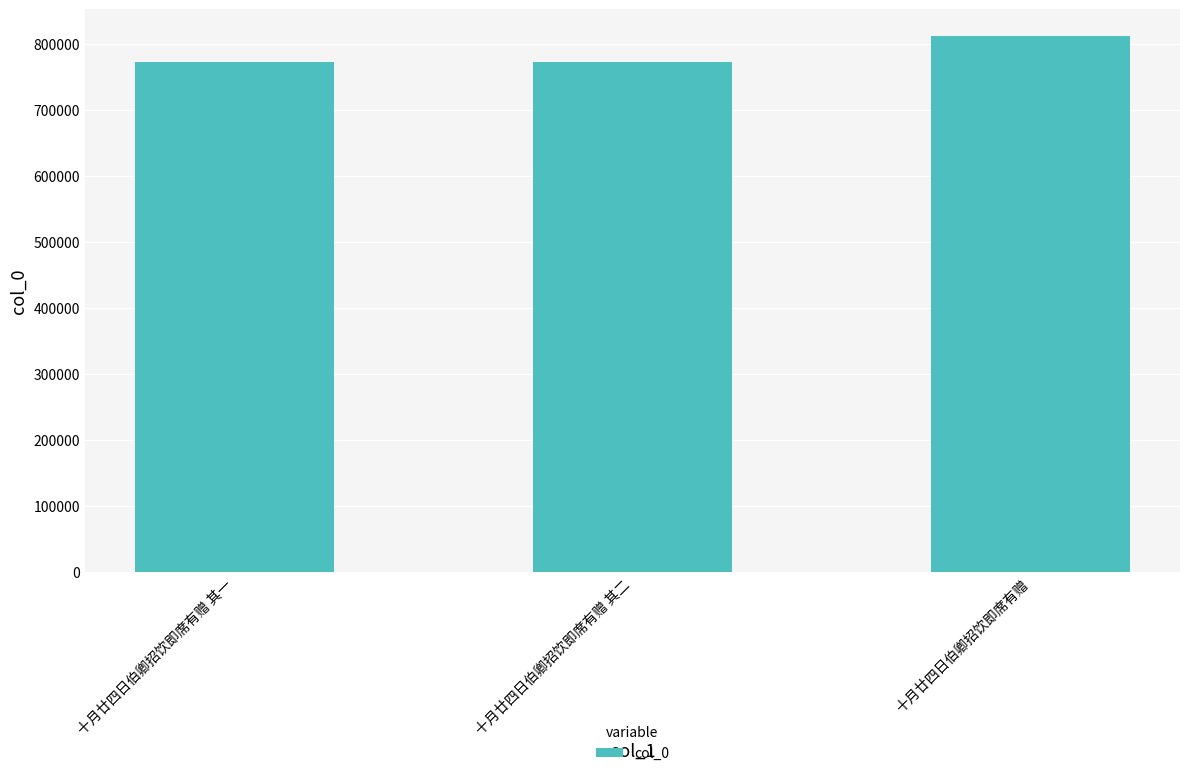

What is the approximate value at 十月廿四日伯卿招饮即席有赠 其一, to the nearest 50?

772700